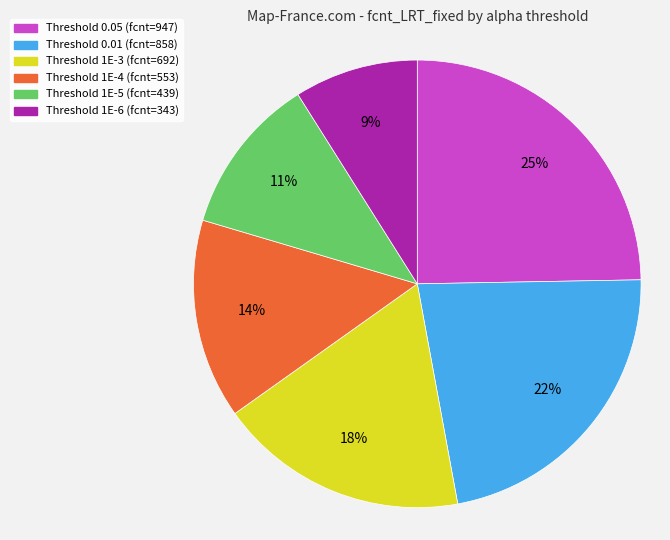

To the nearest percent, what is the difference between the largest and smallest slice percentages?

16%